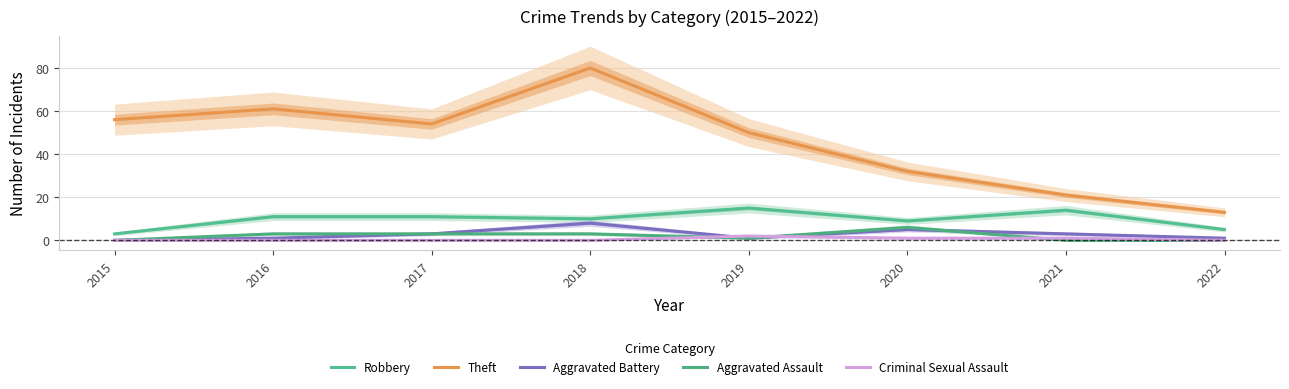

Reading right to left, extract all data points from this chart.

Robbery: 2022=5	2021=14	2020=9	2019=15	2018=10	2017=11	2016=11	2015=3
Theft: 2022=13	2021=21	2020=32	2019=50	2018=80	2017=54	2016=61	2015=56
Aggravated Battery: 2022=1	2021=3	2020=5	2019=1	2018=8	2017=3	2016=1	2015=0
Aggravated Assault: 2022=0	2021=0	2020=6	2019=1	2018=3	2017=3	2016=3	2015=0
Criminal Sexual Assault: 2022=0	2021=1	2020=1	2019=2	2018=0	2017=0	2016=0	2015=0